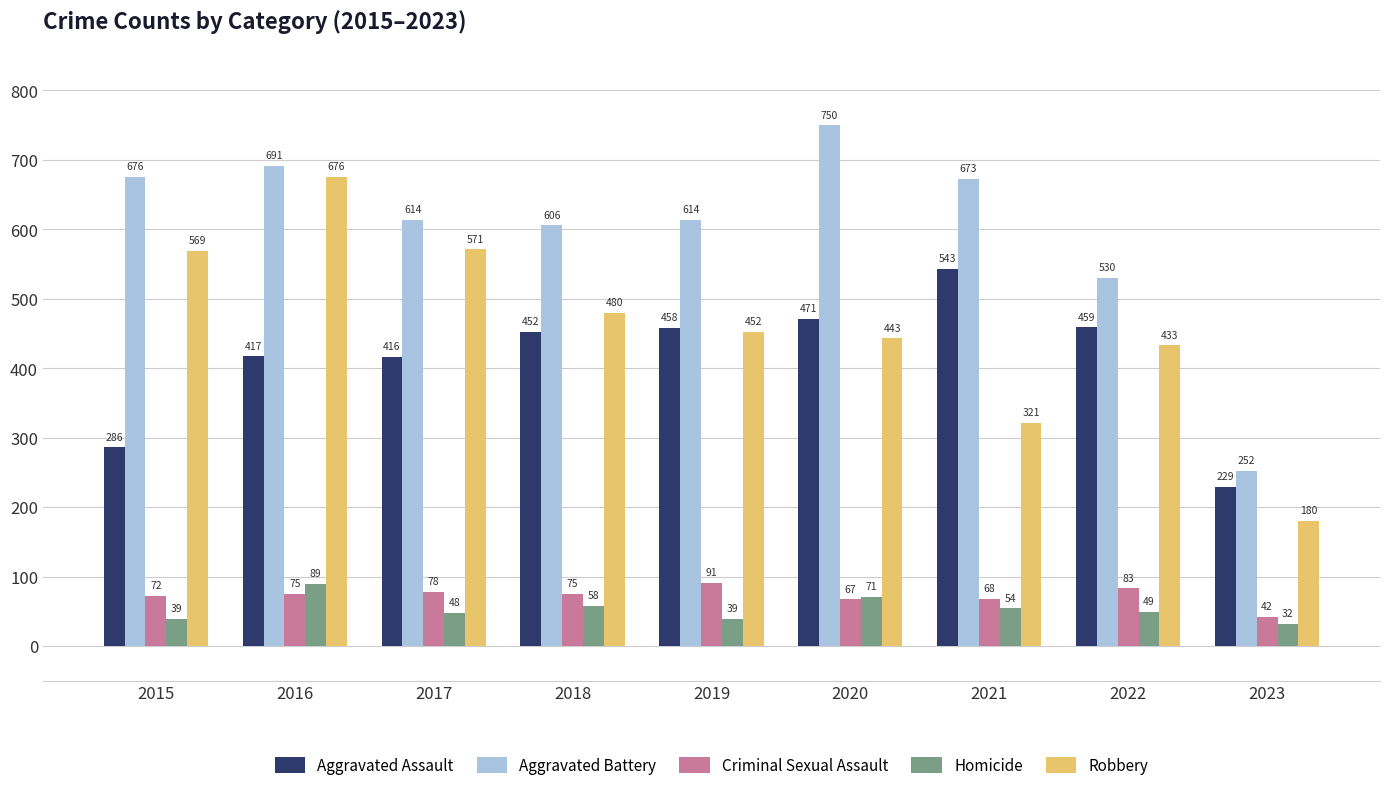

The Criminal Sexual Assault series shows 152 at 2019. True or false?

False